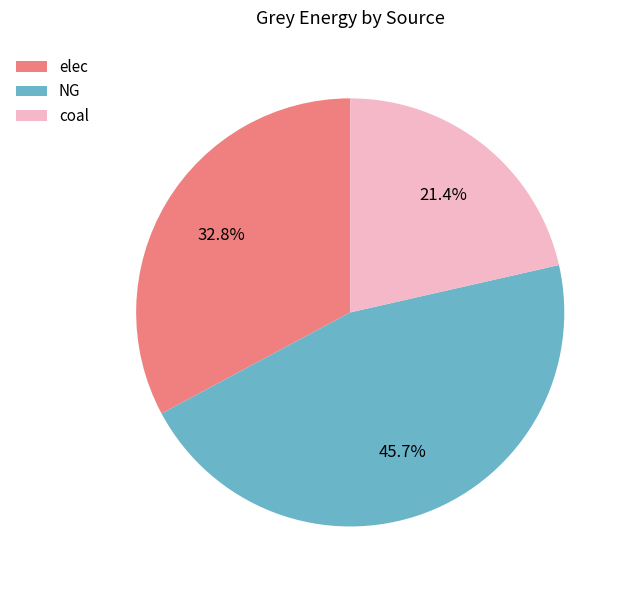

To the nearest percent, what is the average slice percentage?

33%